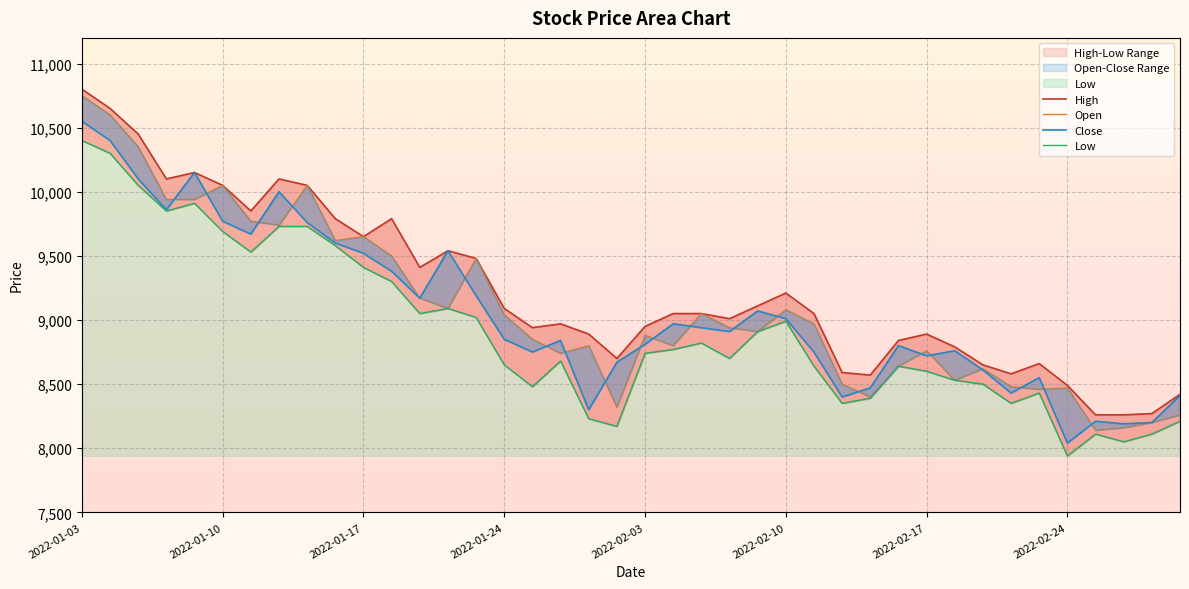

What is the sum of the High values at 31 and 14?

18270